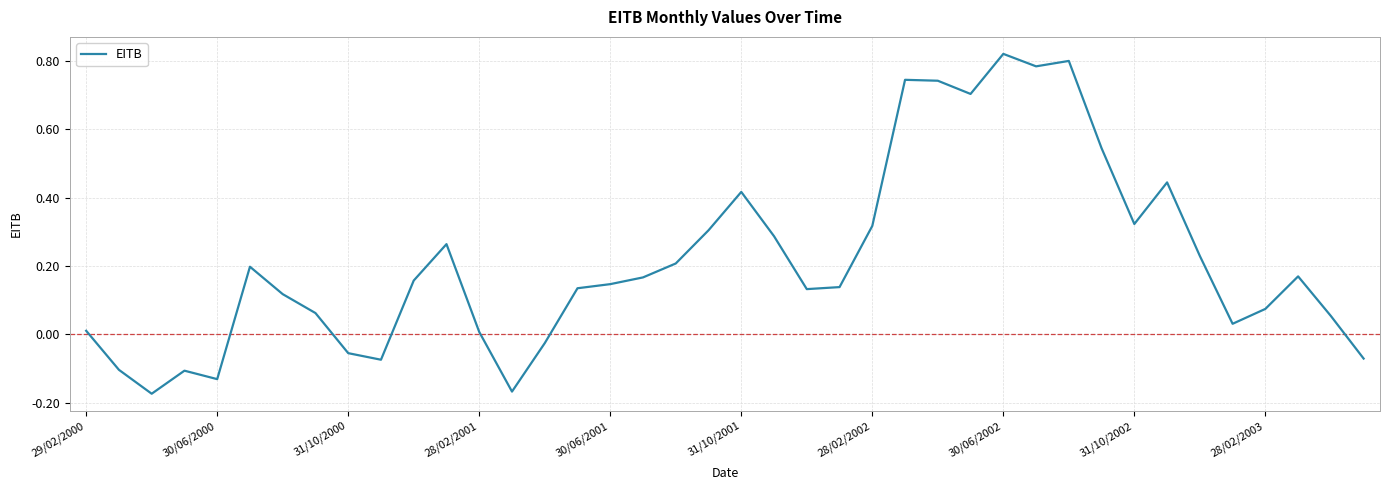

What is the label of the 1st point from the left?

29/02/2000